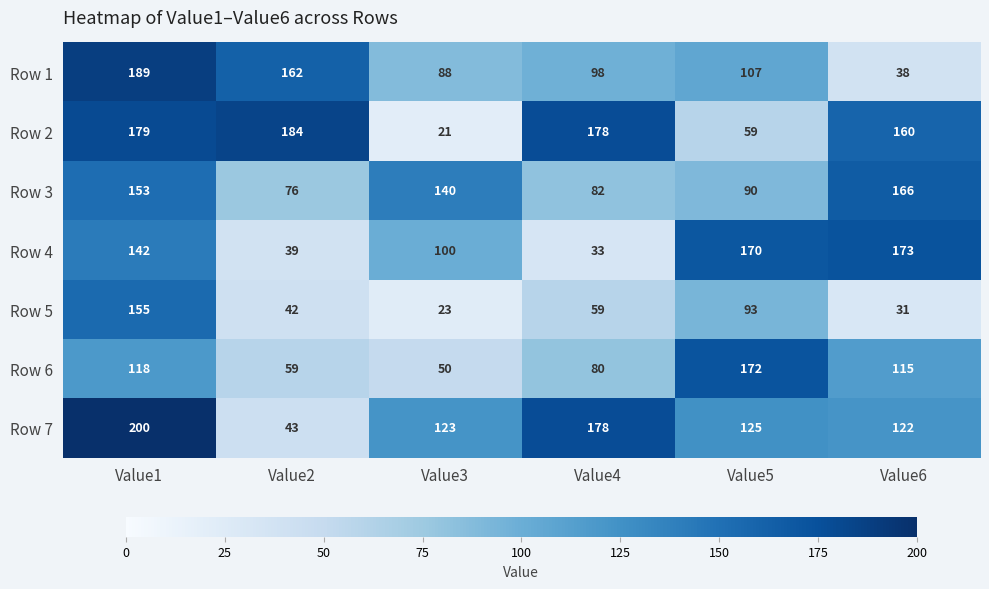

What is the smallest value displayed?

21